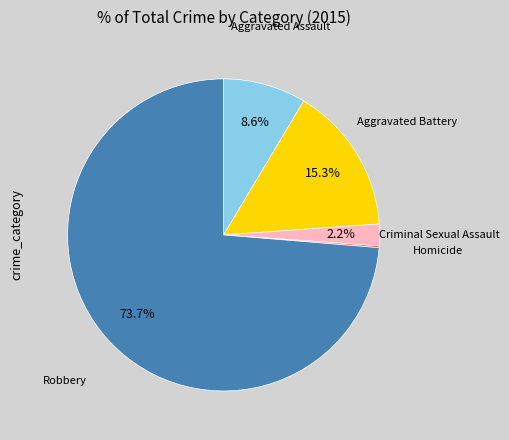

Is there any slice that represents more than half of the pie?

Yes